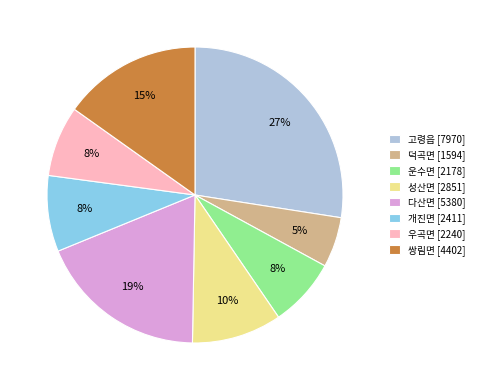

Is the sum of 우곡면 [2240] and 고령읍 [7970] greater than half?

No